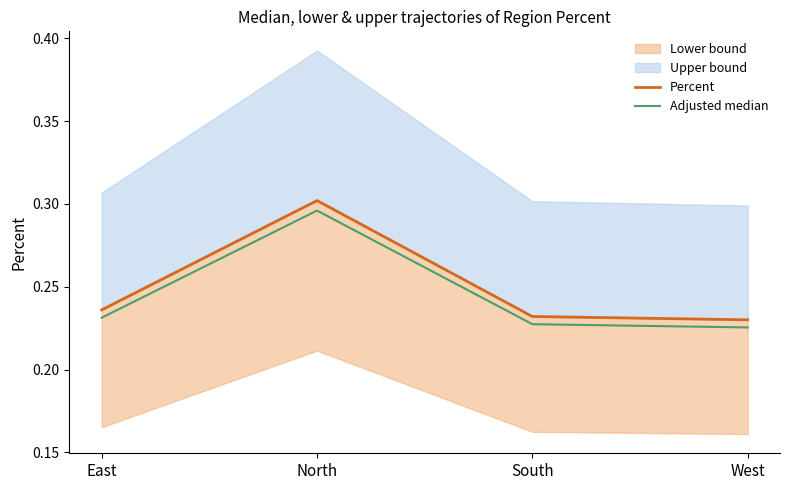

Is it true that Adjusted median equals 0.2 at South?

True